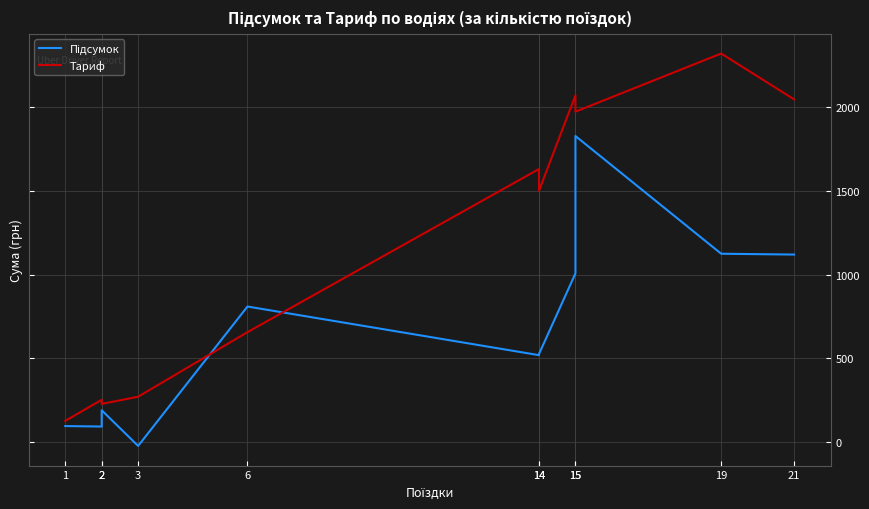

What is the smallest value displayed?

-25.7